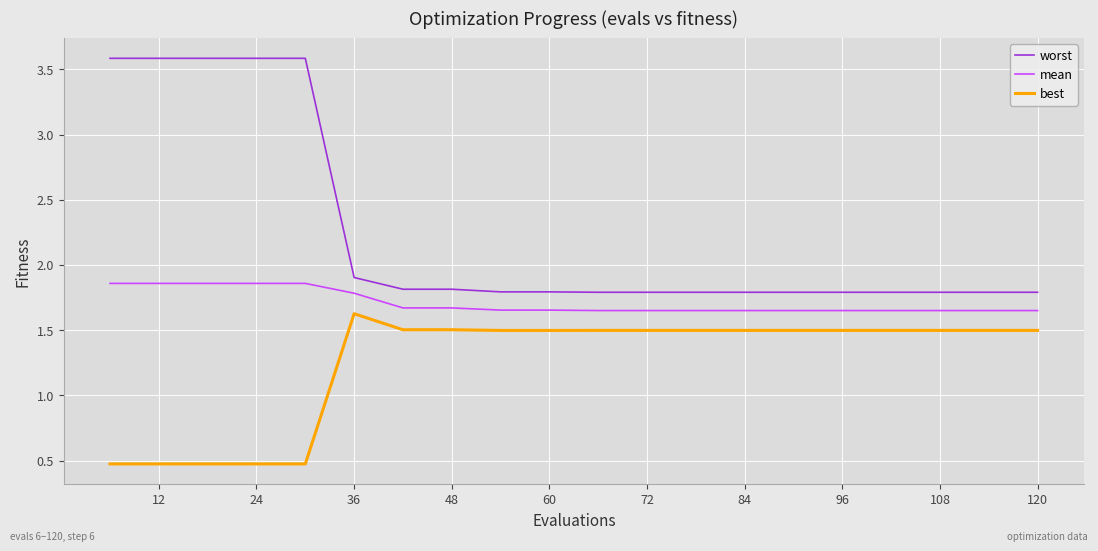

Rank the series by their average value, from highest to lowest.

worst, mean, best